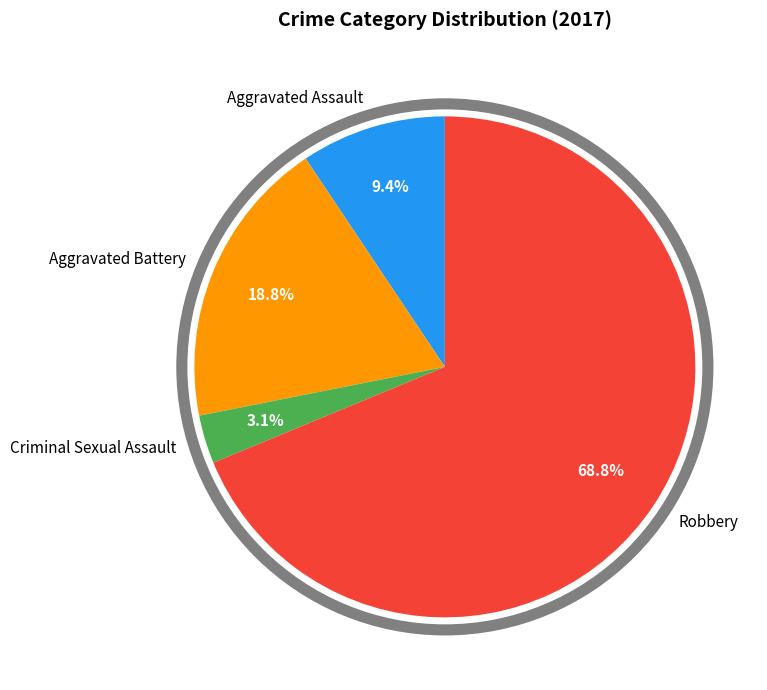

Do Robbery and Aggravated Battery together represent more than half of the pie?

Yes